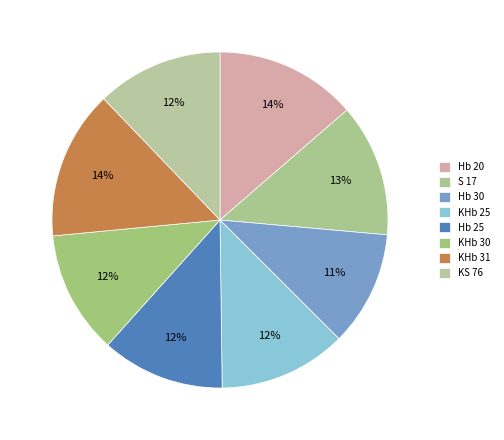

What percentage is the Hb 20 slice, to the nearest percent?

14%